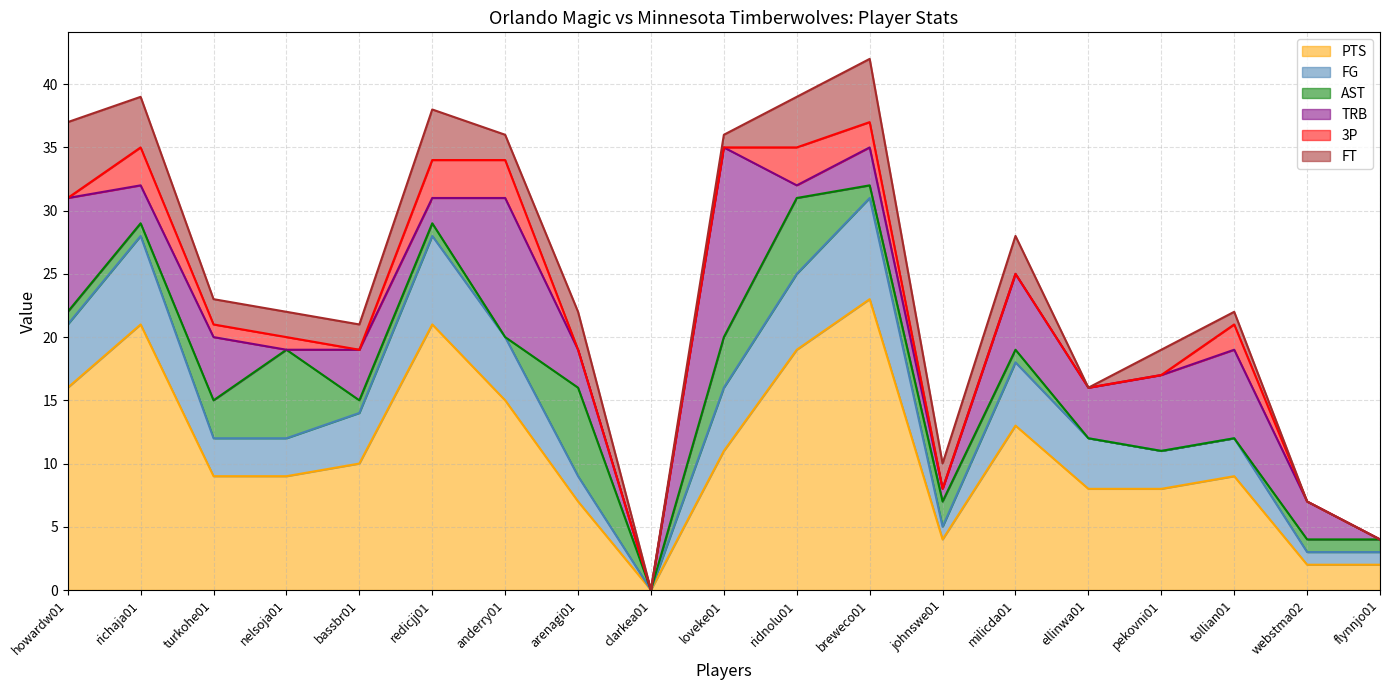

Does the chart display data point markers on the line(s)?

No